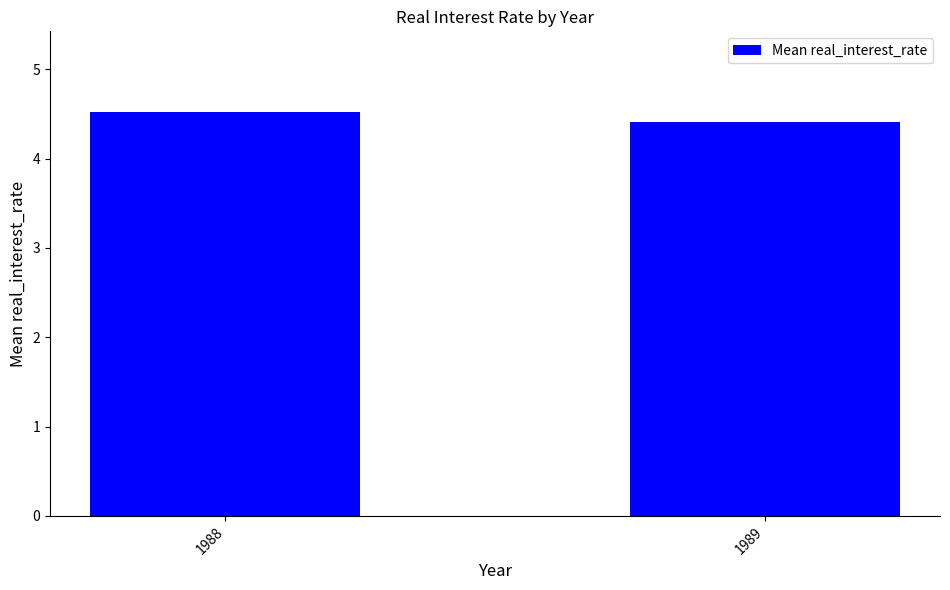

What is the maximum value shown in the chart?

4.5